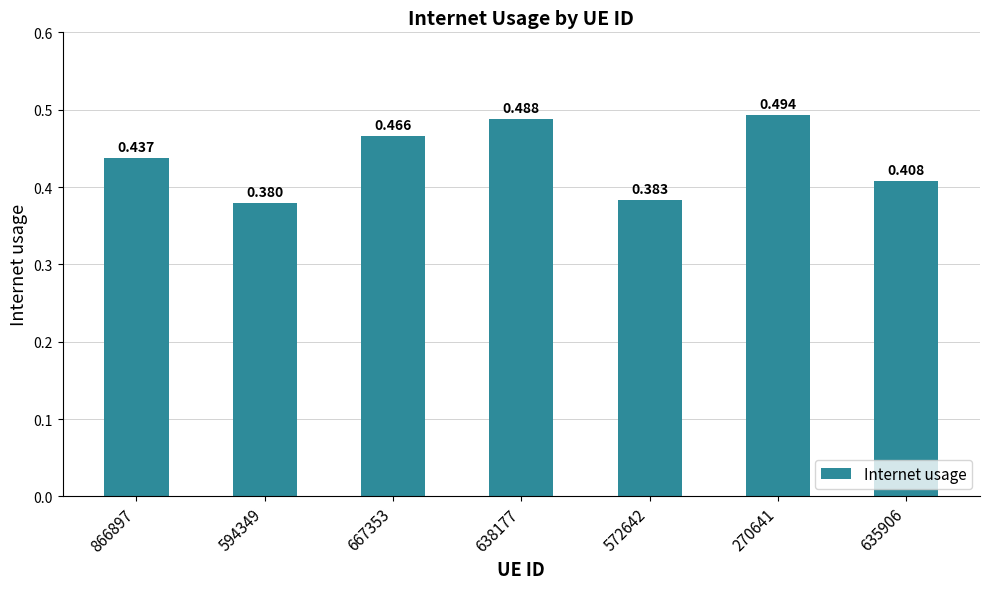

What is the label of the 6th bar from the left?

270641